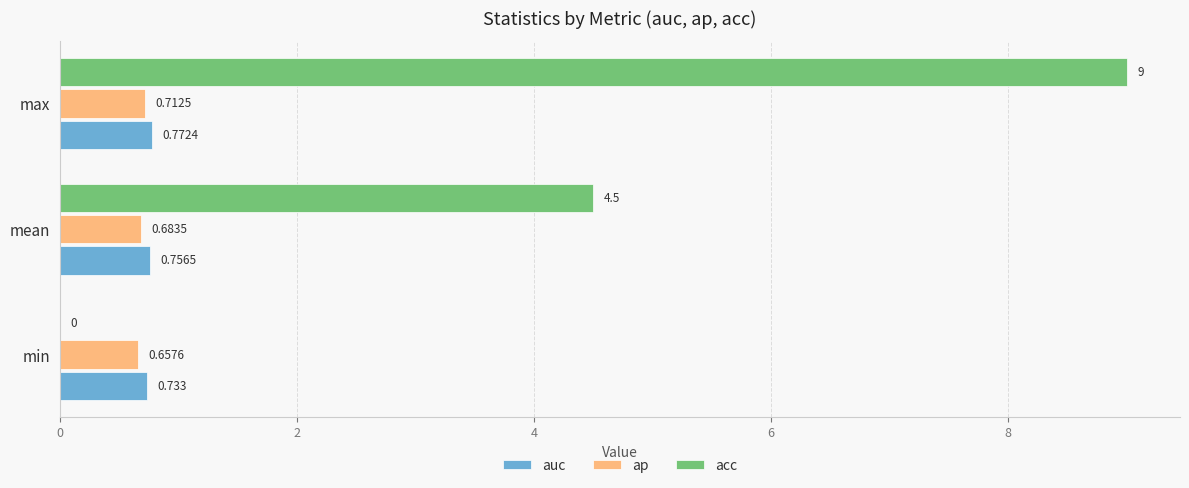

Between min and max, which series saw the biggest shift?

acc